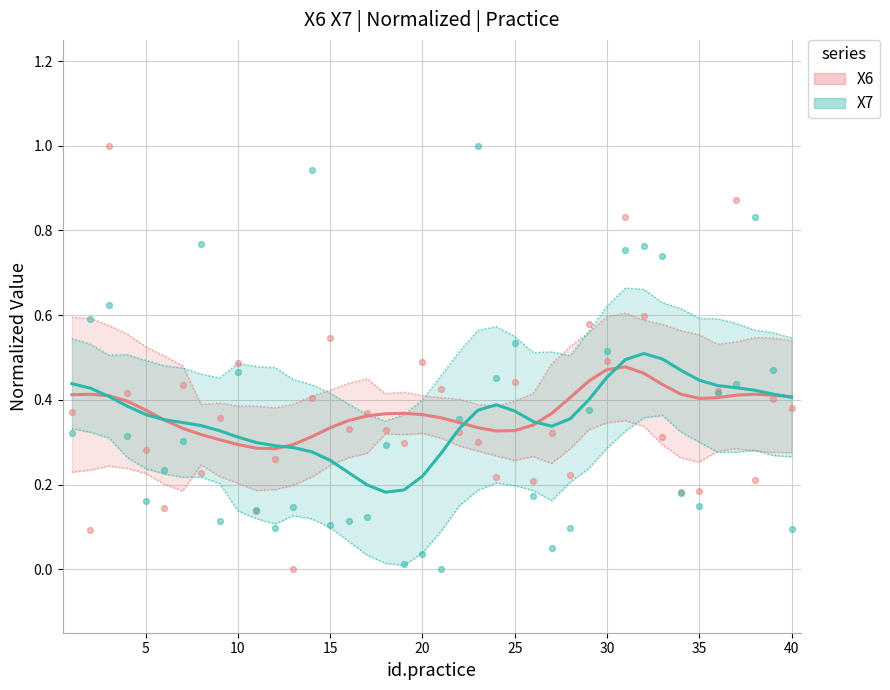

Which series has the widest spread of Y values?

X7 (normalized)